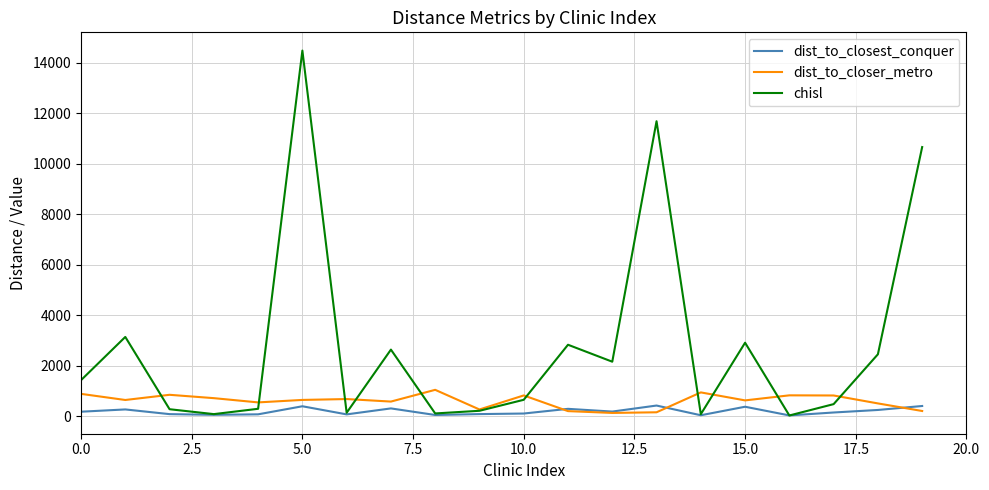

Which series has the widest spread of values?

chisl